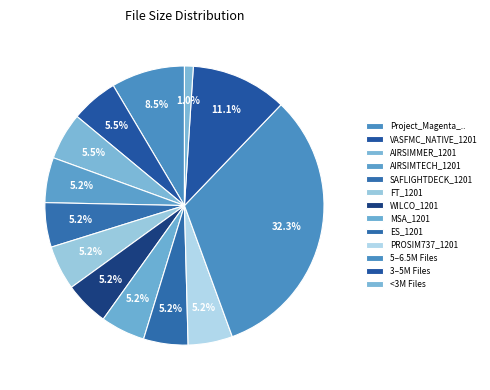

Does any single category account for the majority?

No